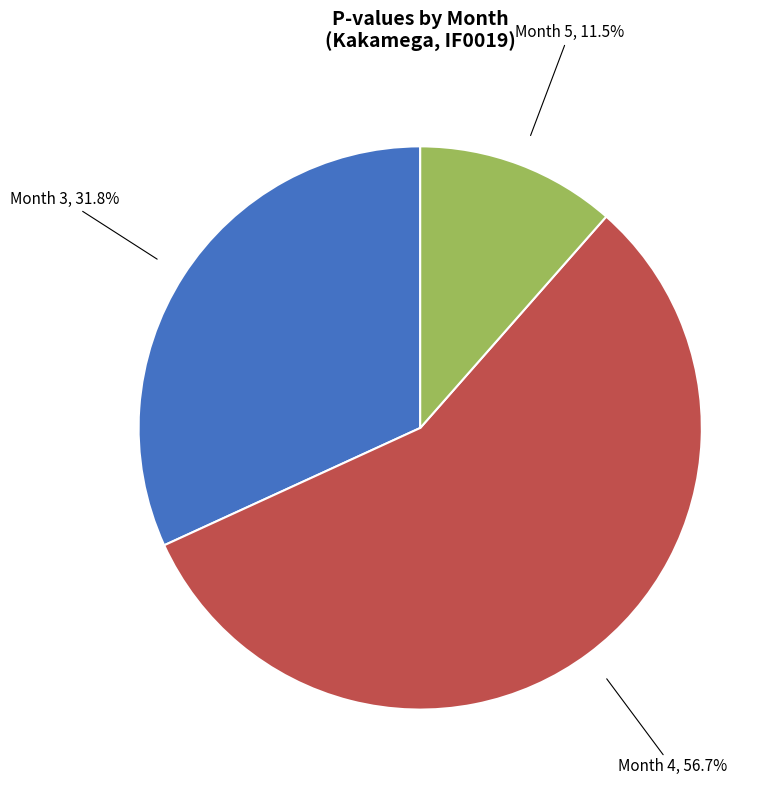

To the nearest percent, what is the difference between the Month 5 and Month 4 slice percentages?

45%